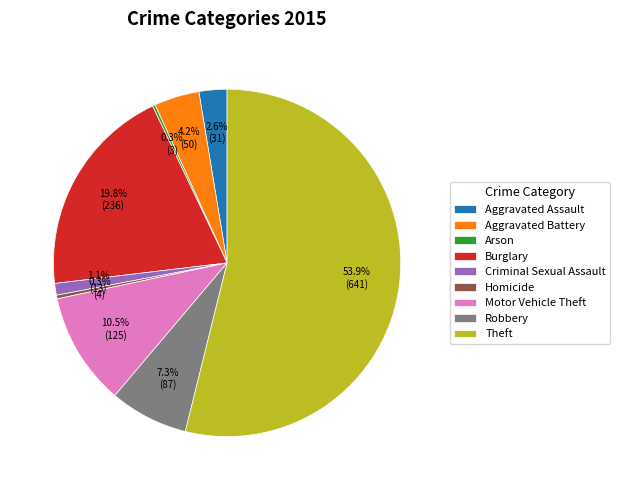

What is the largest slice in the pie chart?

Theft